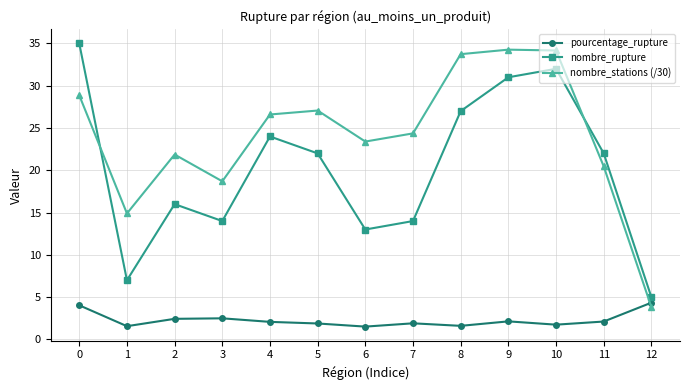

What are all the series names shown in the legend?

pourcentage_rupture, nombre_rupture, nombre_stations (/30)